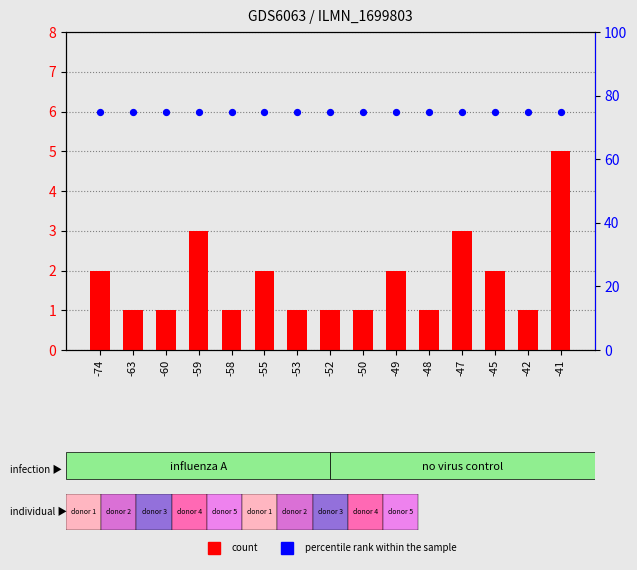

Which series has the largest total across all categories?

percentile rank within the sample